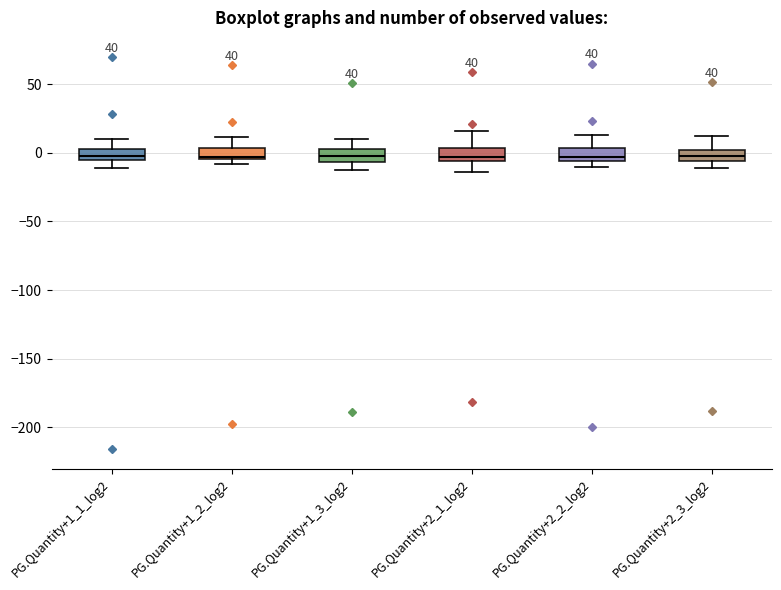

Reading left to right, read every box against the y-axis: the position of its median line, the range the box covers, and the ends of its whiskers. The values are not printed on the chart, so give them approximately, as read against the axis.

PG.Quantity+1_1_log2: median -5 (inside the box), box -5 to 5, whiskers -10 to 10
PG.Quantity+1_2_log2: median -5 (just above the box's lower edge), box -5 to 5, whiskers -10 to 10
PG.Quantity+1_3_log2: median -5 (inside the box), box -5 to 5, whiskers -15 to 10
PG.Quantity+2_1_log2: median -5 (just above the box's lower edge), box -5 to 5, whiskers -15 to 15
PG.Quantity+2_2_log2: median -5 (just above the box's lower edge), box -5 to 5, whiskers -10 to 15
PG.Quantity+2_3_log2: median -5 (inside the box), box -5 to 0, whiskers -10 to 10